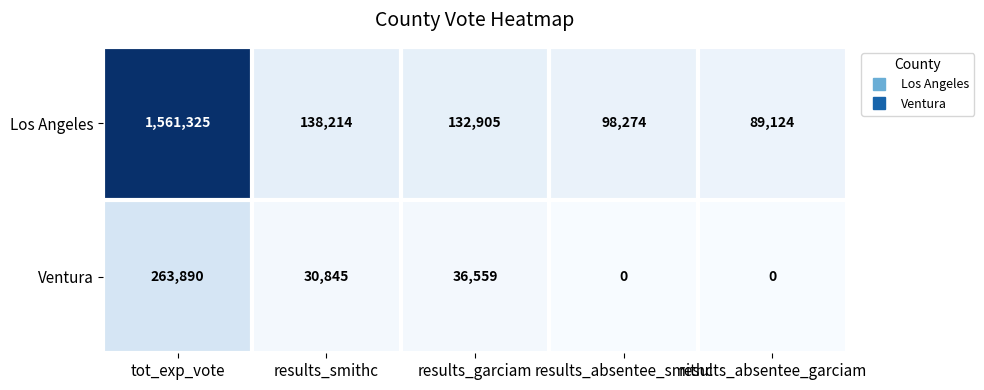

True or false: Los Angeles has a value of 98274 at results_absentee_smithc.

True